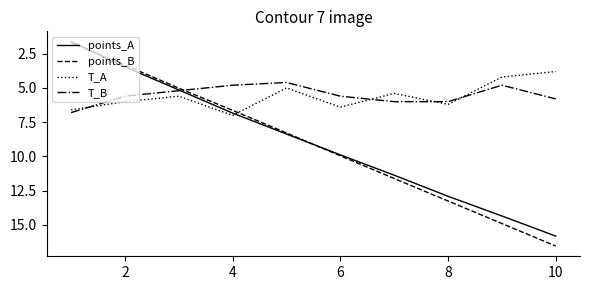

Which series has the widest spread of values?

points_B